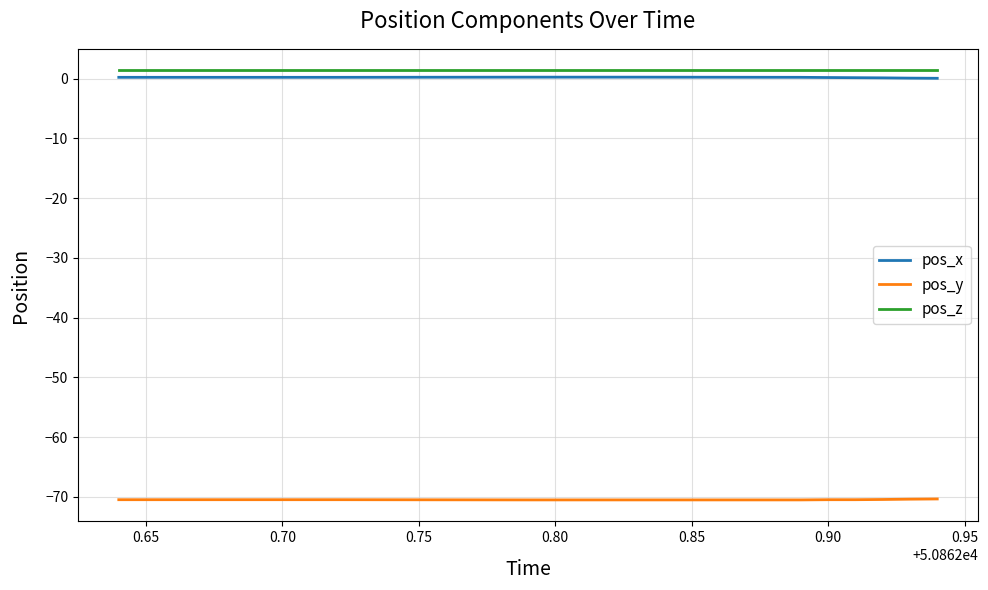

What is the highest value of the pos_x series?

0.3